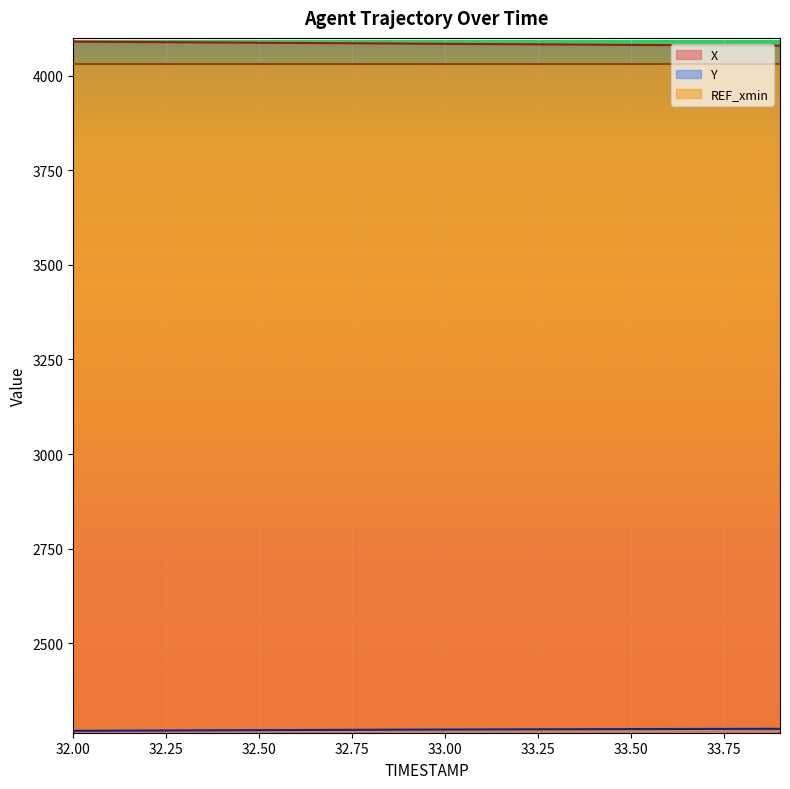

Reading right to left, list all the values displayed in this chart.

X: 4079.9	4080.5	4081.0	4081.6	4082.1	4082.7	4083.2	4083.8	4084.4	4084.9	4085.5	4086.1	4086.7	4087.3	4087.8	4088.4	4089.0	4089.5	4090.1	4090.7
Y: 2273.1	2272.9	2272.8	2272.6	2272.4	2272.2	2271.9	2271.7	2271.4	2271.2	2270.9	2270.6	2270.2	2269.9	2269.6	2269.2	2268.9	2268.5	2268.1	2267.8